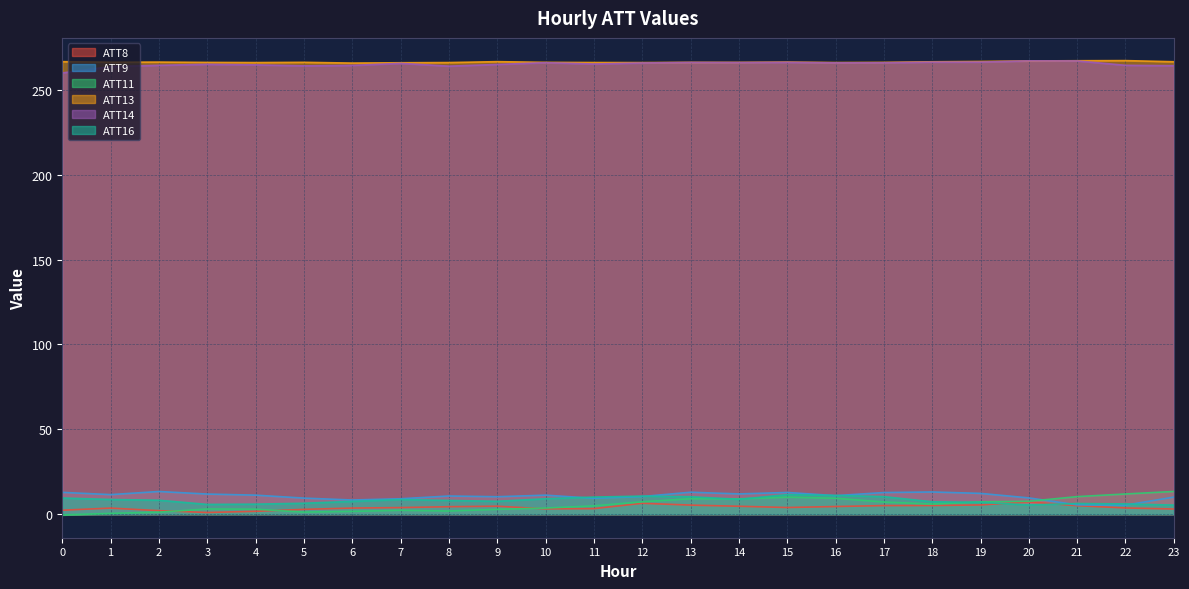

How many data points in ATT16 are less than 8?

11